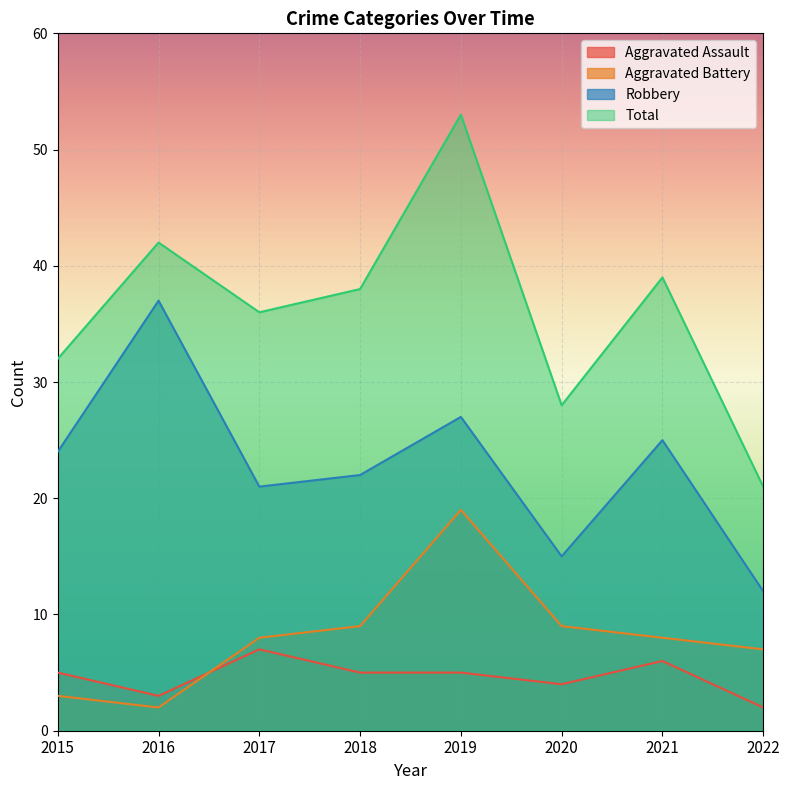

True or false: Aggravated Assault and Total intersect in this chart.

False